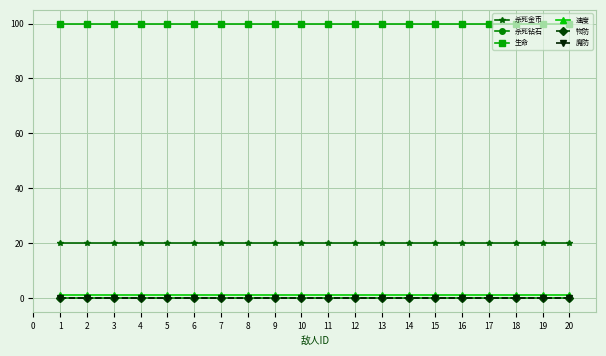

True or false: 速度 has more than 0 interior local peaks.

False